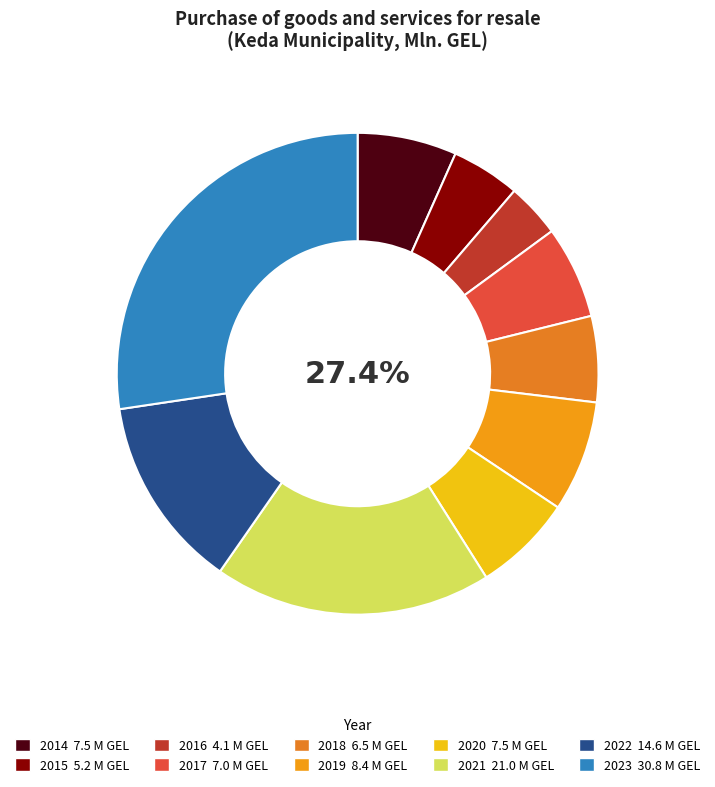

How many segments does this pie chart have?

10